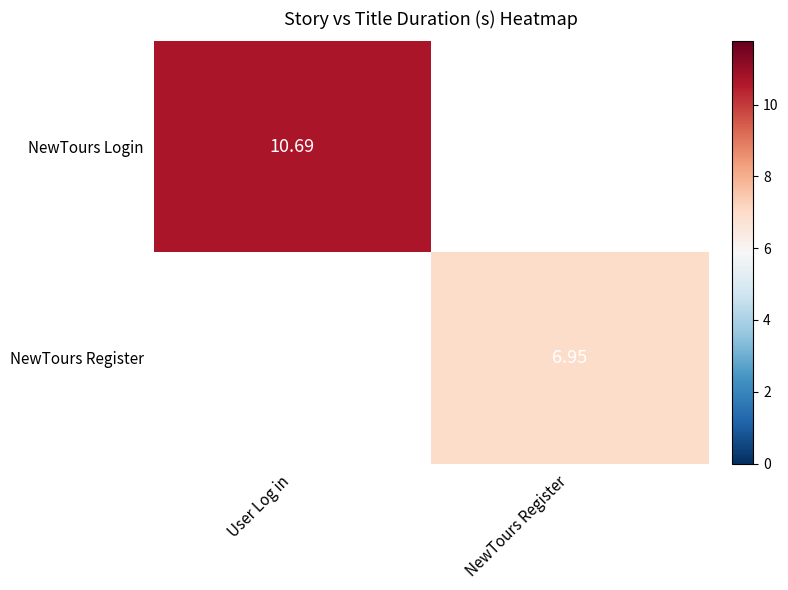

Which series has the largest range (max minus min)?

NewTours Login